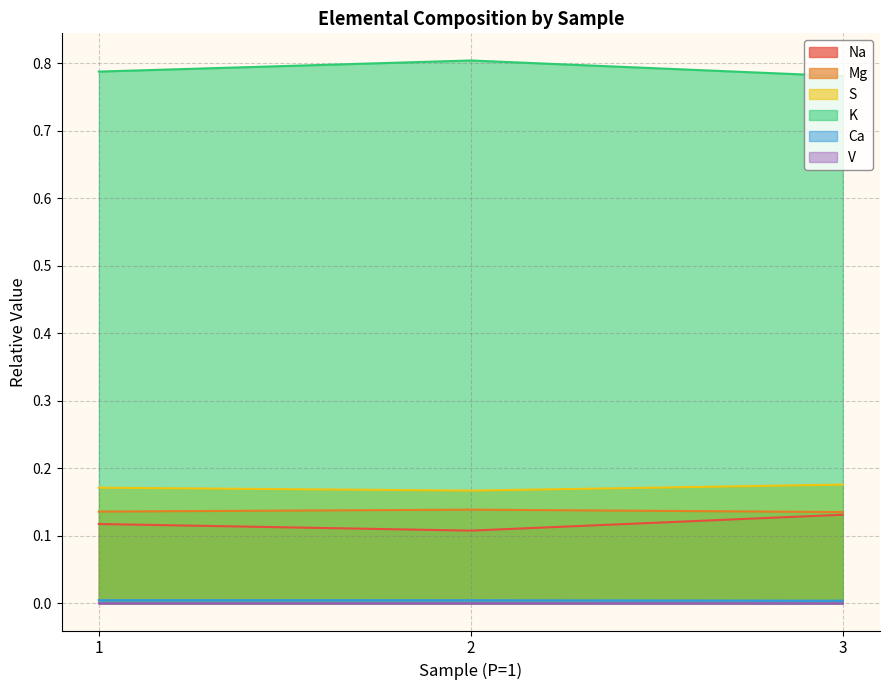

Which category has the lowest value across all series?

3